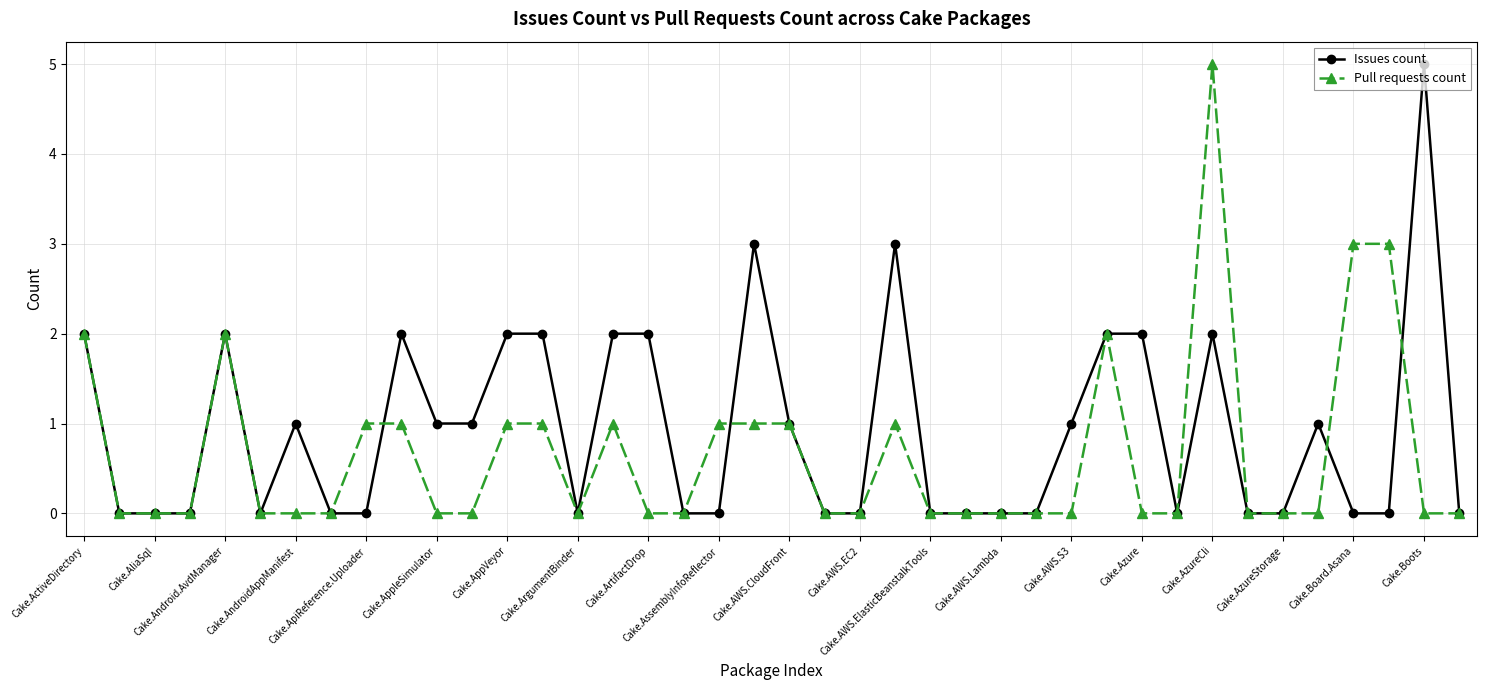

What is the greatest value displayed?

5